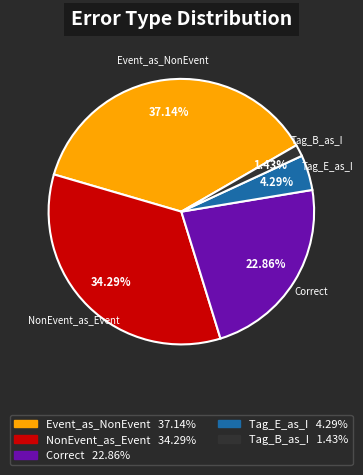

Count the number of slices in the pie.

5